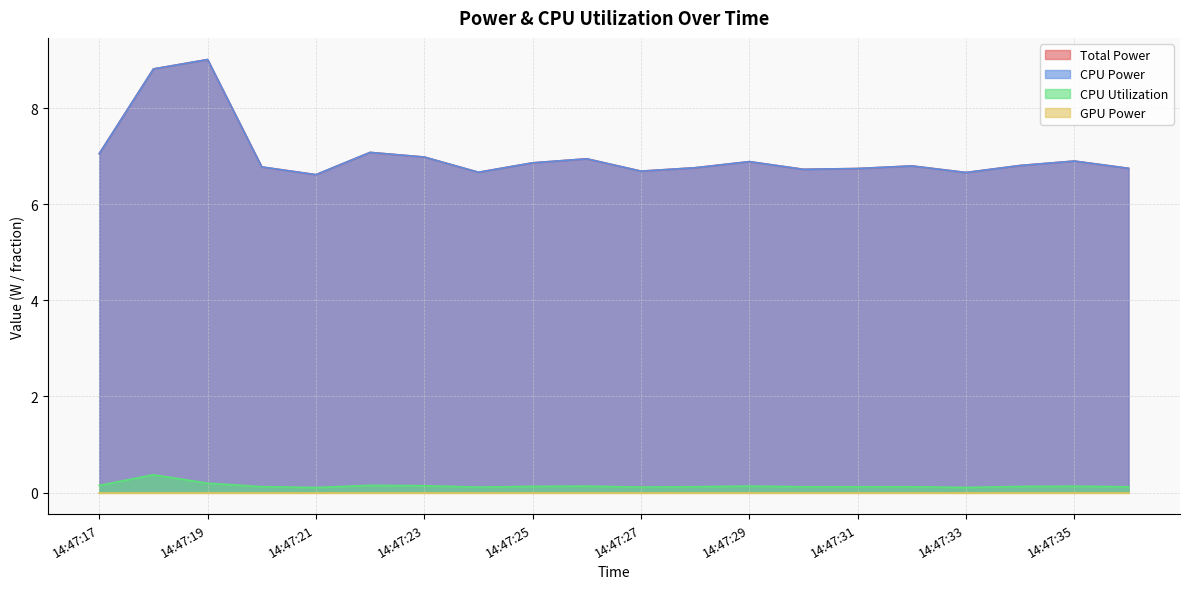

What is the difference between the maximum and minimum values in the Total Power series?

2.4